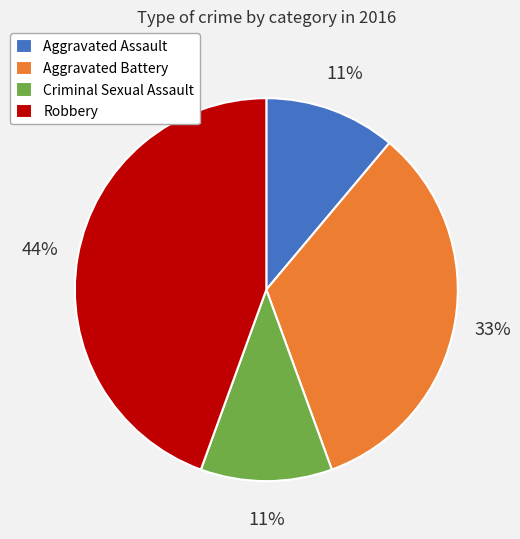

How many segments does this pie chart have?

4